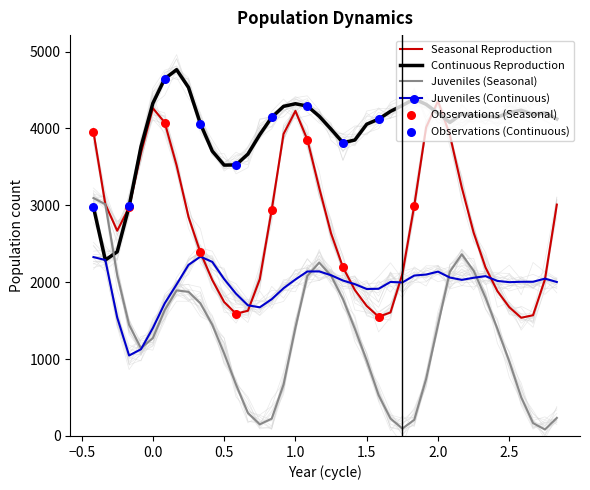

How many intersections are there between Continuous Reproduction and Juveniles (Seasonal)?

1